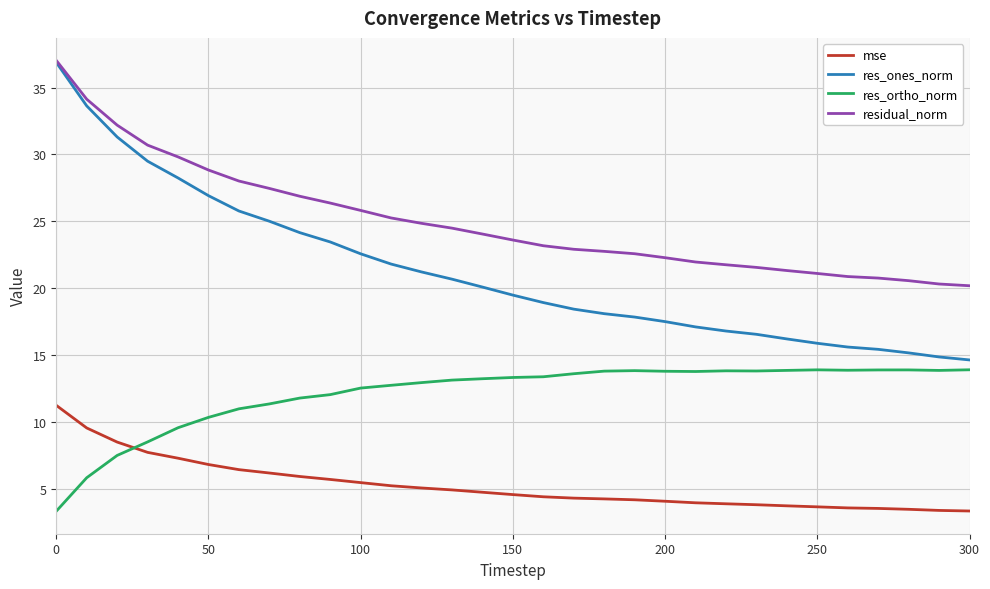

What is the greatest value displayed?

37.0